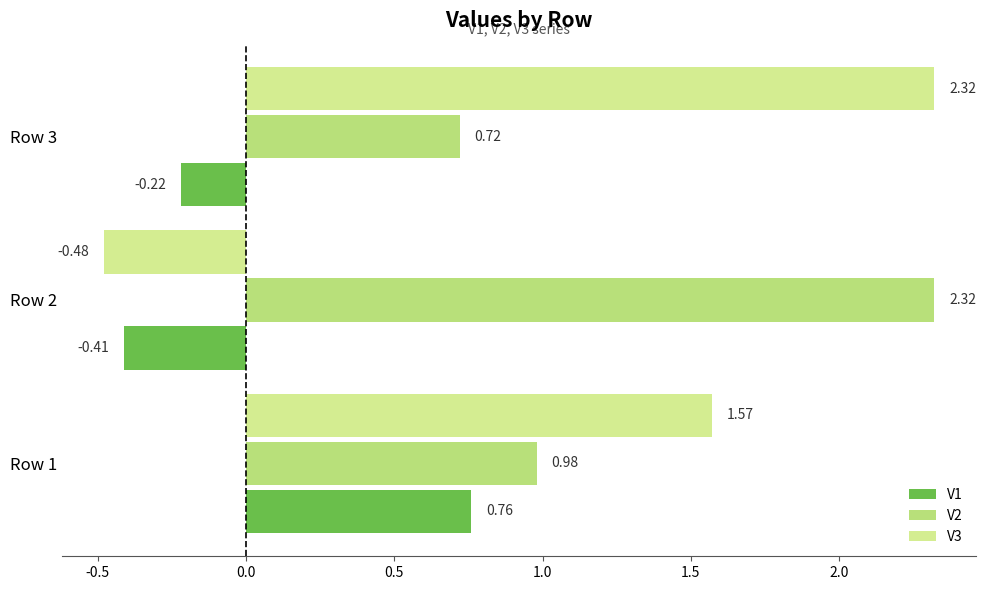

List the labels in order of V1 value, largest first.

Row 1, Row 3, Row 2